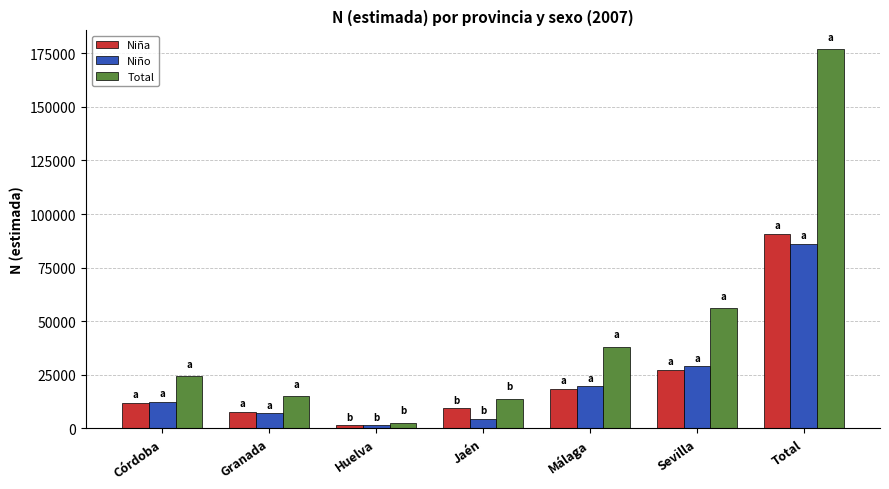

Is it true that Niña equals 7829 at Granada?

True